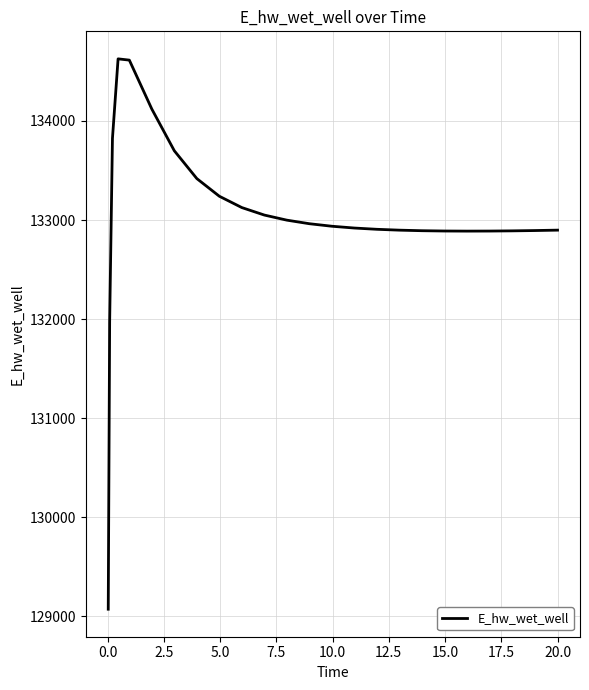

What is the maximum value shown in the chart?

134627.4